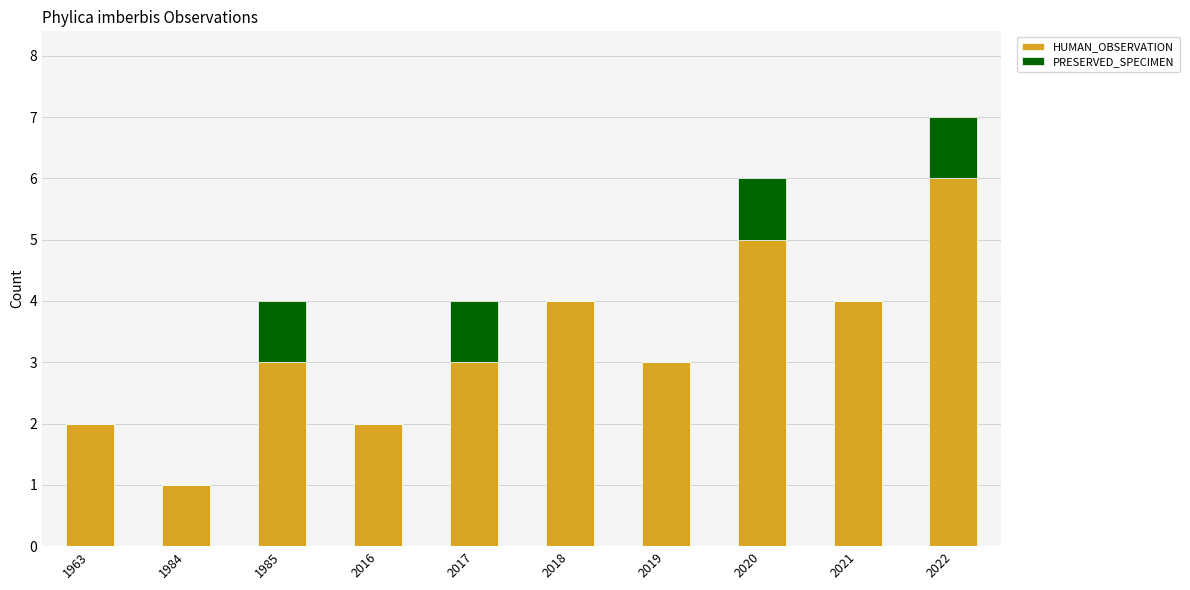

Is it true that HUMAN_OBSERVATION equals 1 at 1984?

True